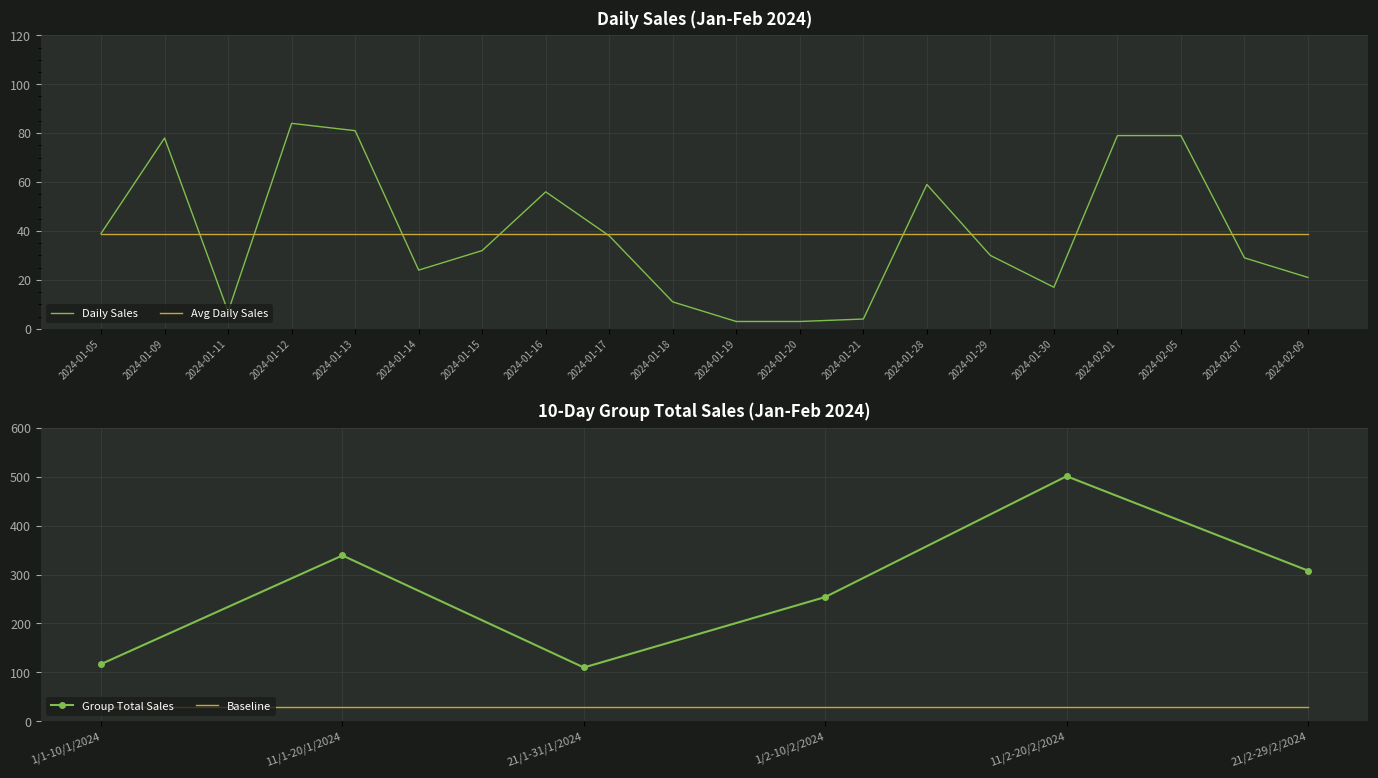

What is the difference between the maximum and minimum values?

391